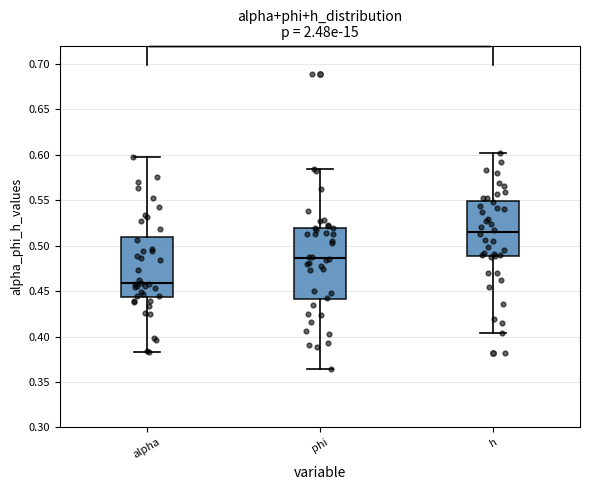

Reading left to right, read every box against the y-axis: the position of its median line, the range the box covers, and the ends of its whiskers. The values are not printed on the chart, so give them approximately, as read against the axis.

alpha: median 0.460, box 0.445 to 0.510, whiskers 0.385 to 0.600
phi: median 0.485, box 0.440 to 0.520, whiskers 0.365 to 0.585
h: median 0.515, box 0.490 to 0.550, whiskers 0.405 to 0.600